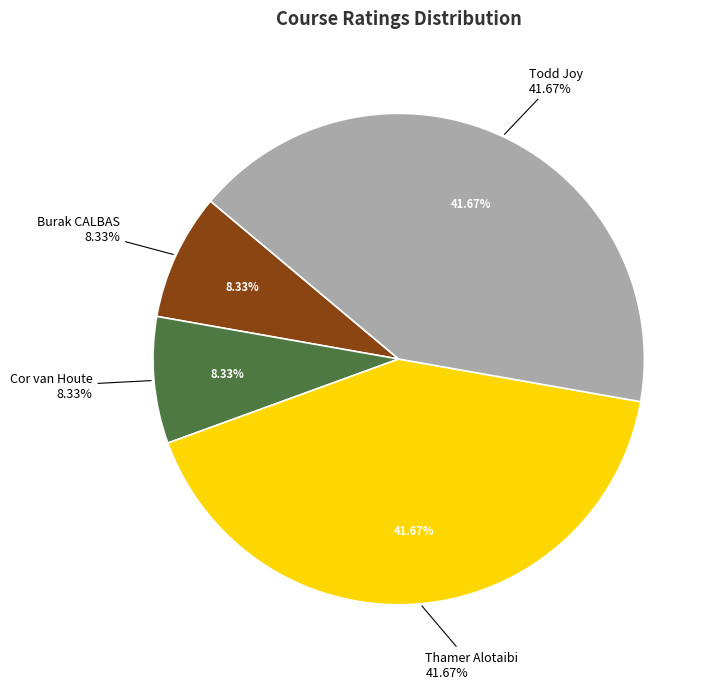

To the nearest percent, what is the combined percentage of Burak CALBAS and Todd Joy?

50%